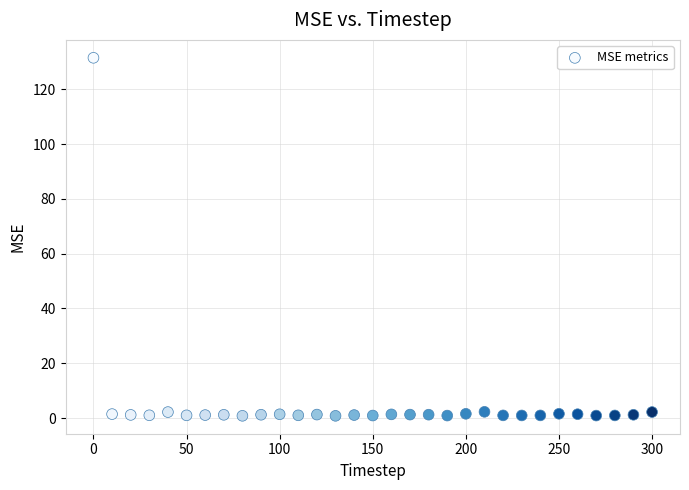

What is the range of X values (max minus min)?

300.0